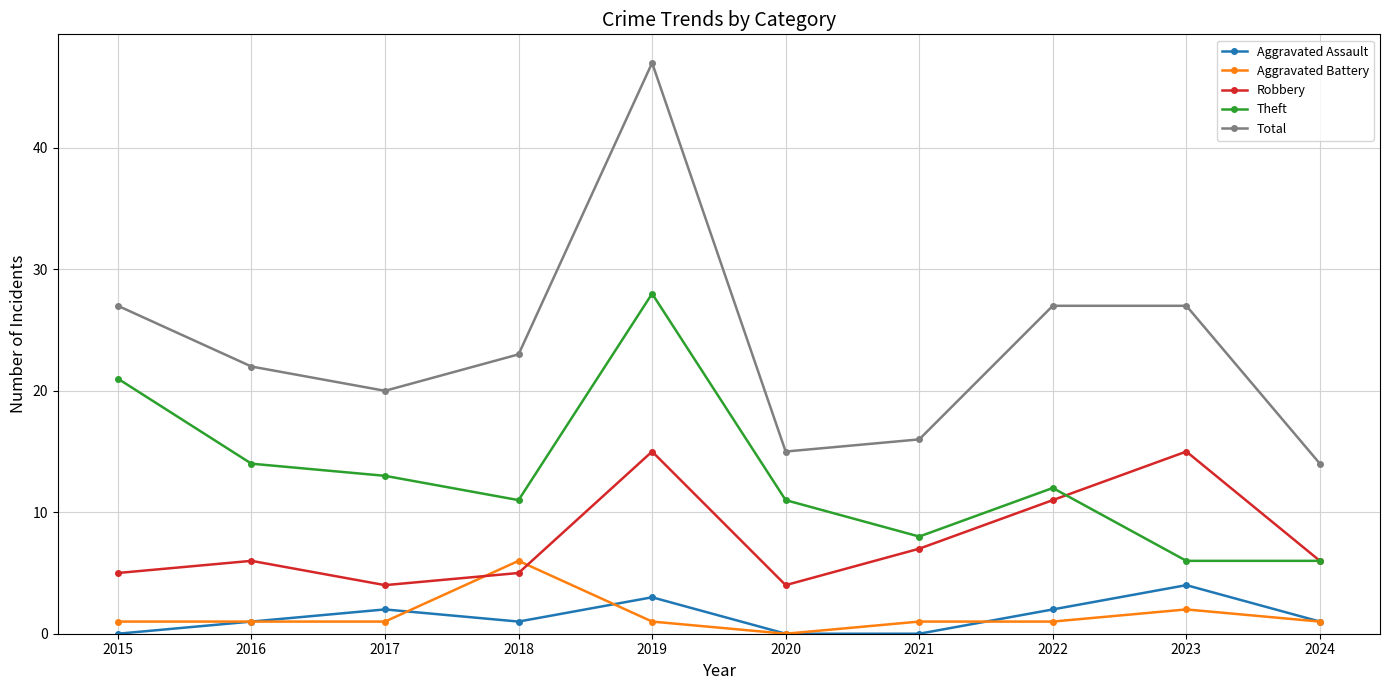

Is the value of Aggravated Battery at 2020 greater than the value of Theft at 2017?

No